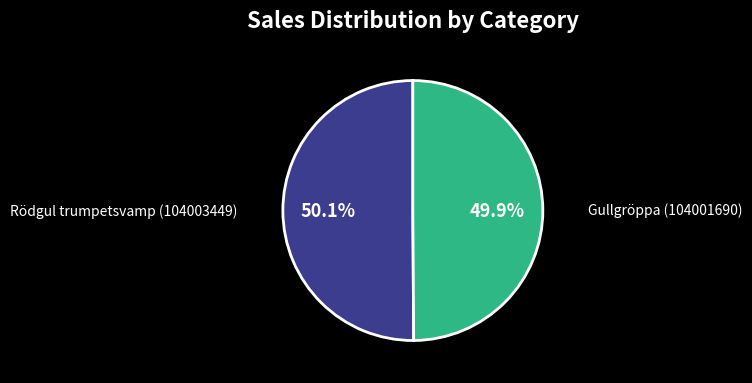

Does any single category account for the majority?

Yes